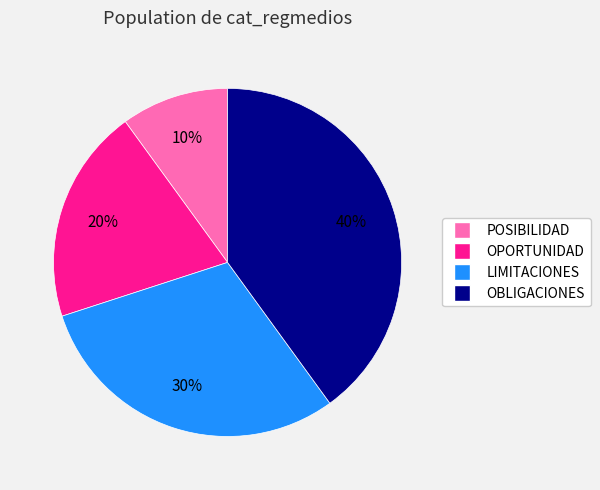

Does OPORTUNIDAD account for over 50% of the chart?

No